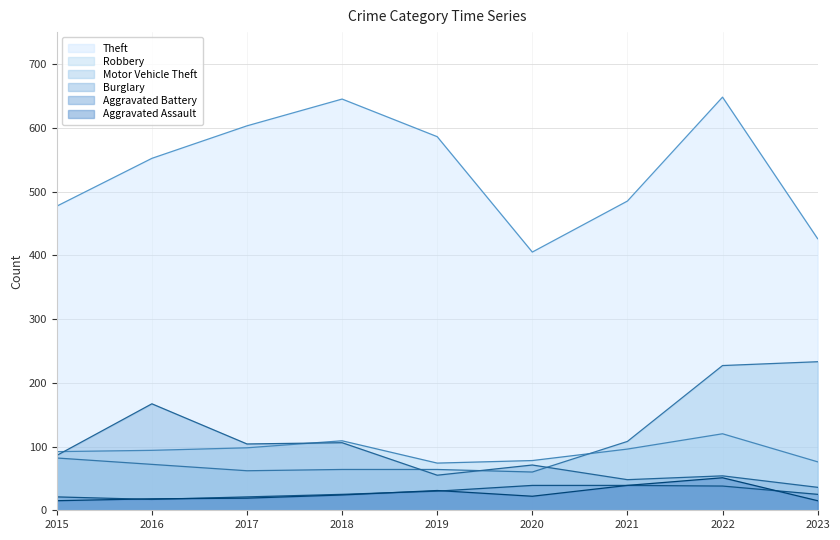

Reading left to right, what are all the values shown in this chart?

Theft: 477	552	603	645	586	405	485	648	426
Robbery: 92	94	98	109	74	78	96	120	76
Motor Vehicle Theft: 82	72	62	64	64	60	108	227	233
Burglary: 86	167	104	106	55	71	48	54	36
Aggravated Battery: 21	17	21	25	30	39	39	38	25
Aggravated Assault: 15	18	19	24	31	22	39	51	15